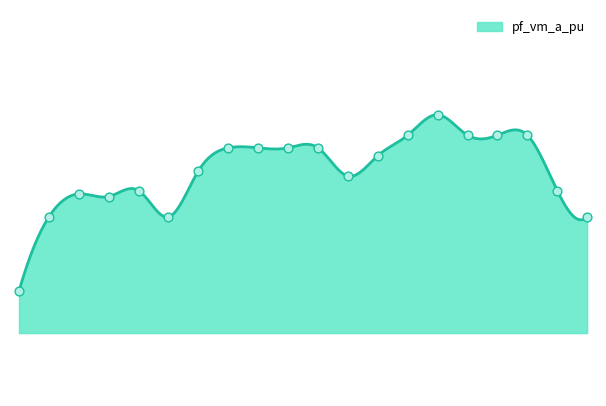

How many lines are shown in the chart?

1